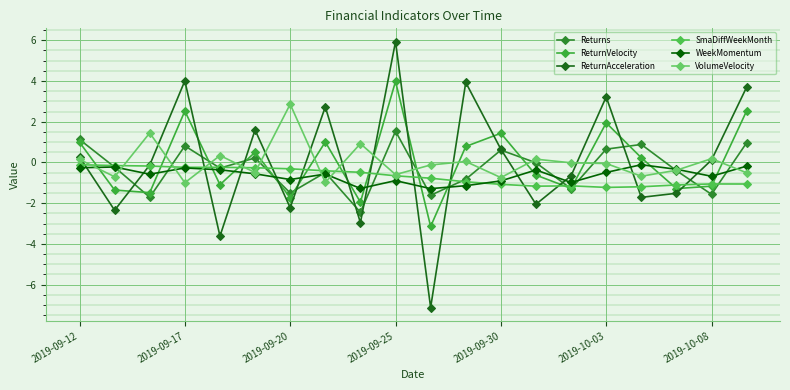

What are all the series names shown in the legend?

Returns, ReturnVelocity, ReturnAcceleration, SmaDiffWeekMonth, WeekMomentum, VolumeVelocity